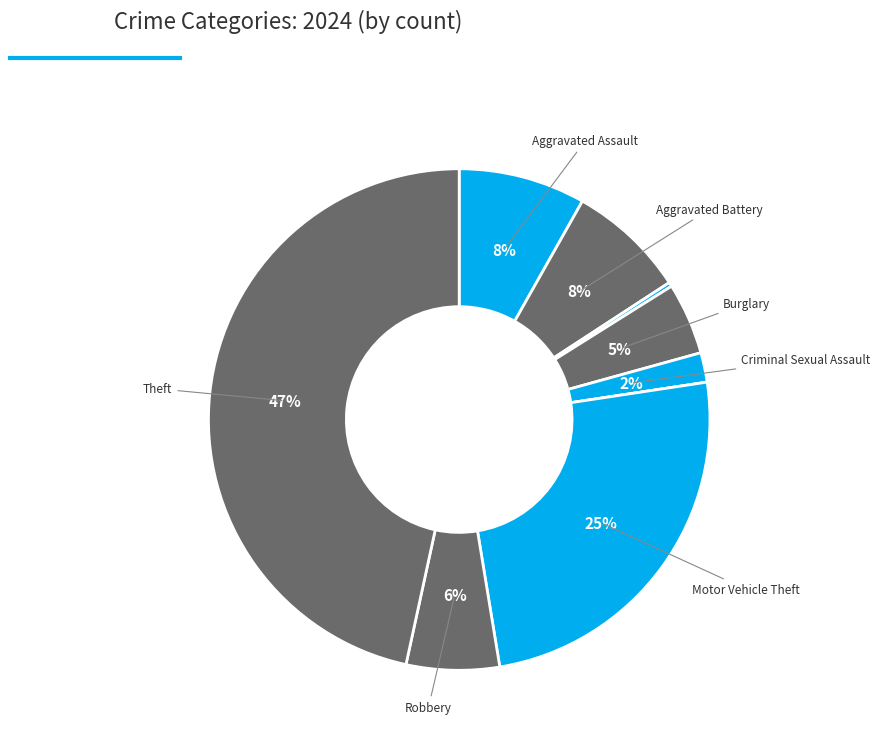

Which slice is the smallest?

Homicide